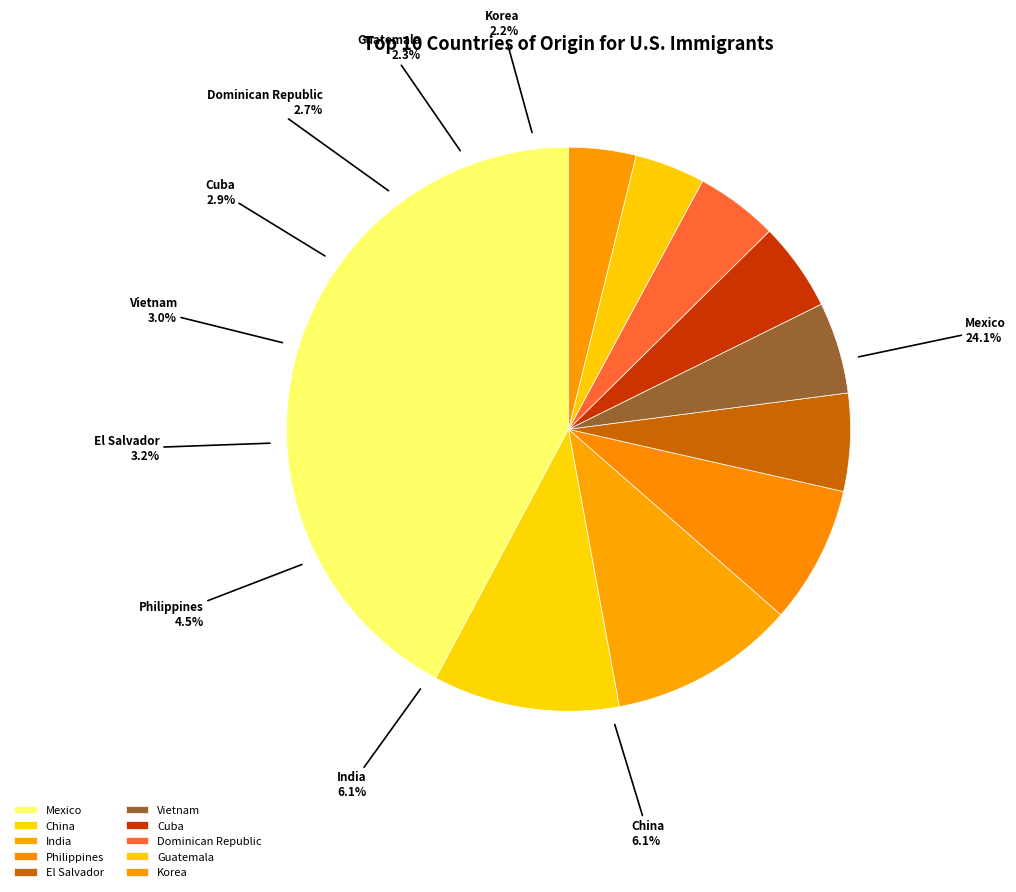

To the nearest percent, what percentage of the pie is Mexico?

42%